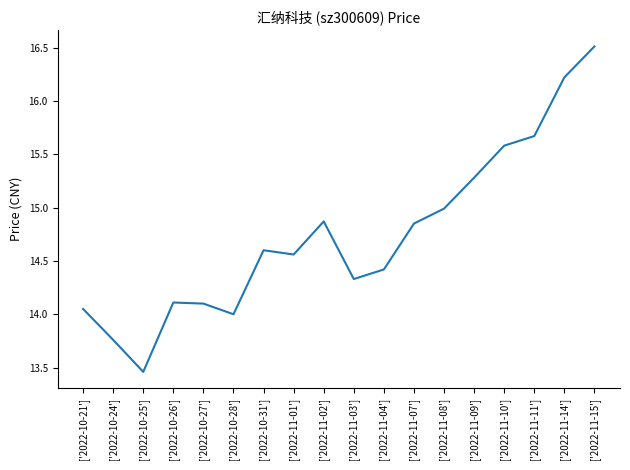

Approximately how many times larger is the value at ['2022-11-11'] compared to ['2022-10-27']?

1.1